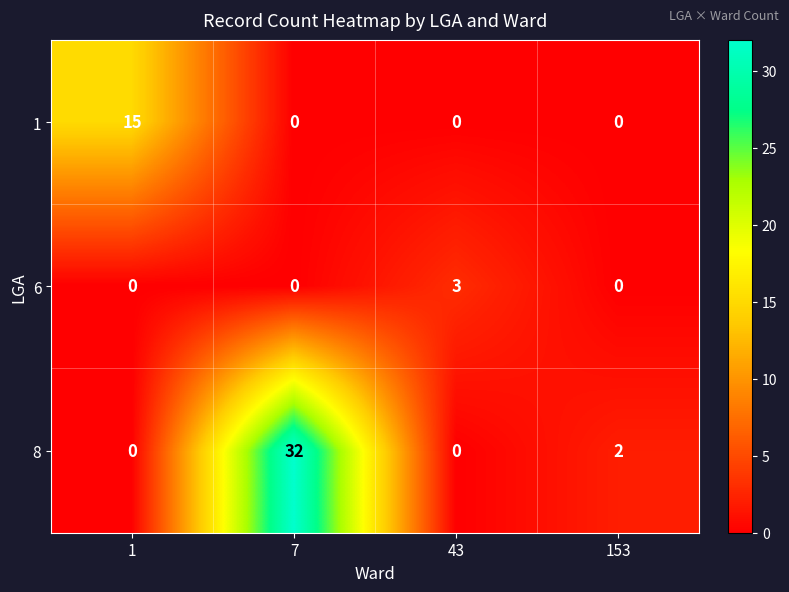

Count the number of data series in this chart.

3